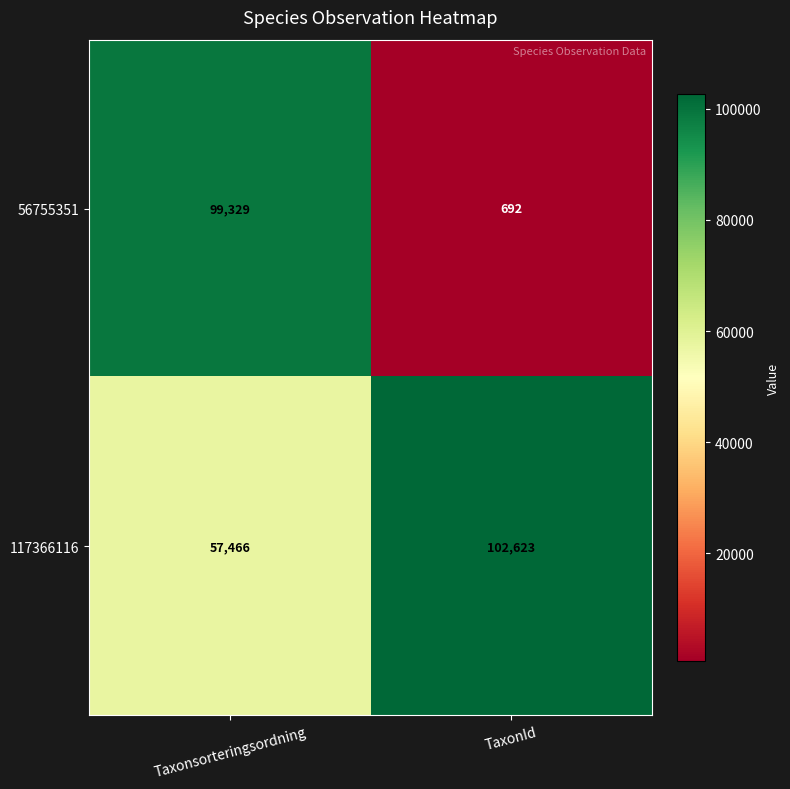

What value does the 56755351 series have at TaxonId?

692